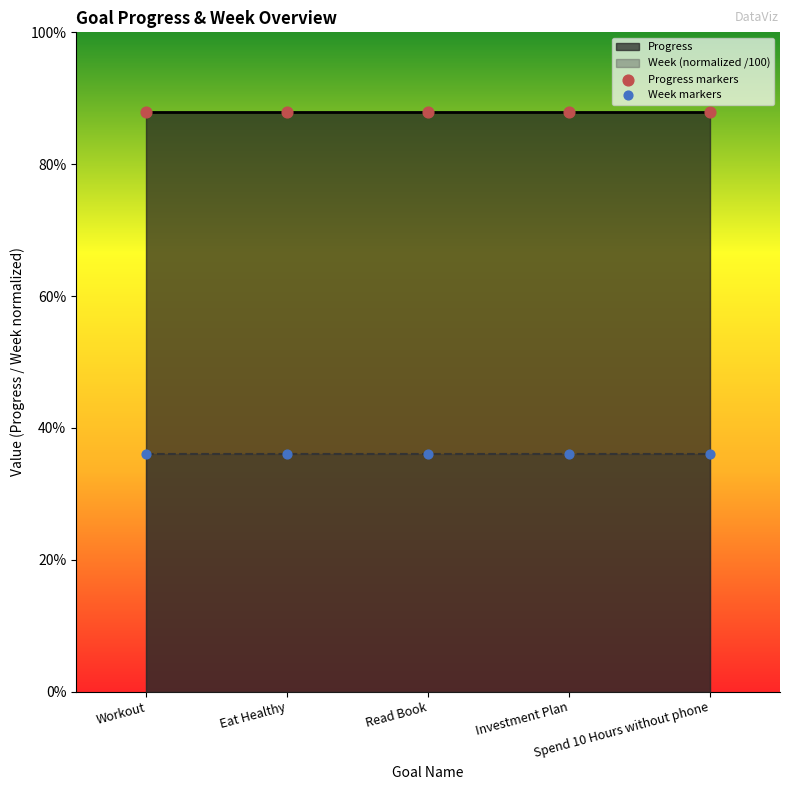

Which series contains the lowest Y value?

Week markers